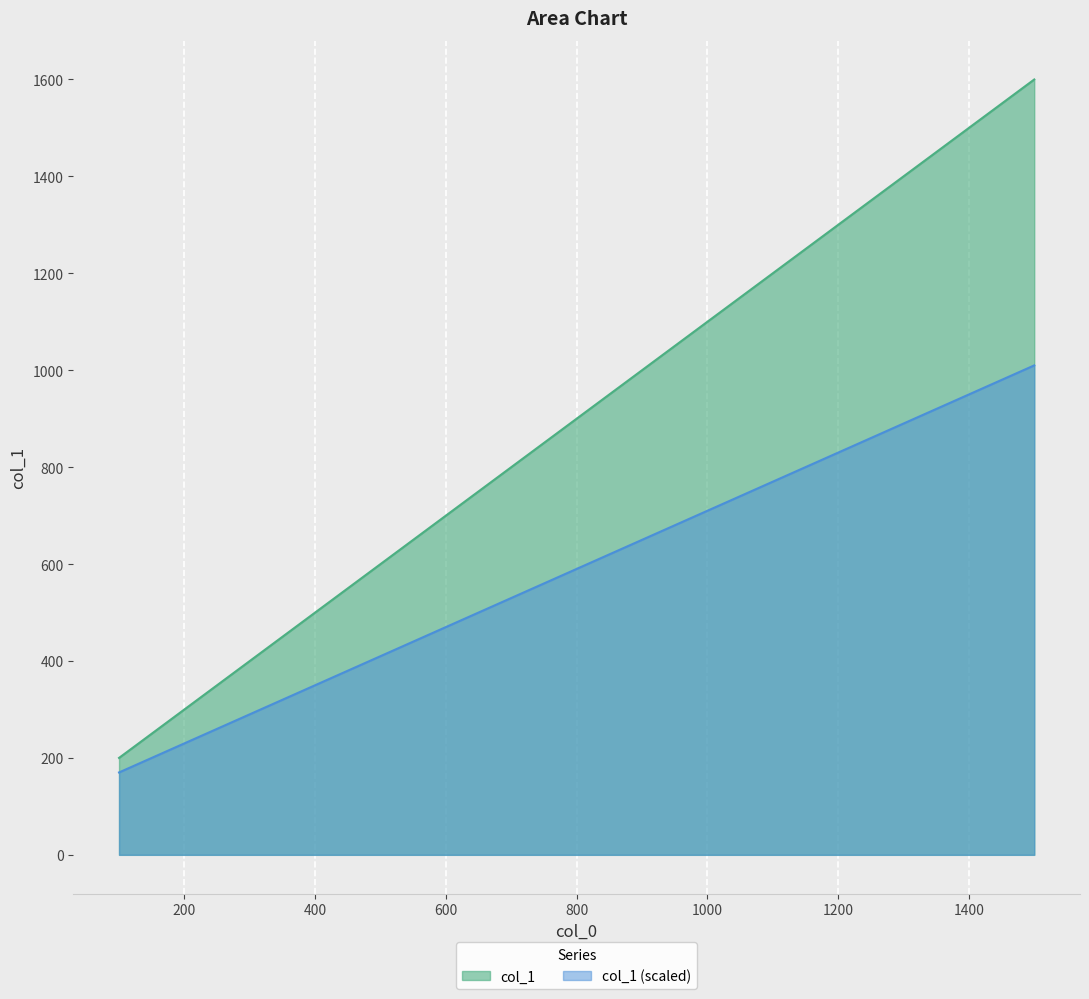

What is the smallest value displayed?

170